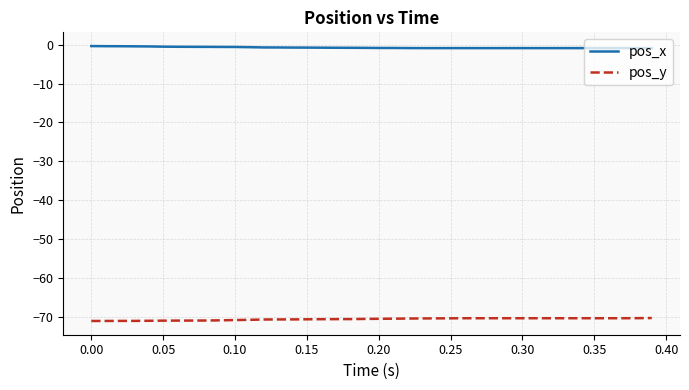

List the series in order of their peak value, lowest first.

pos_y, pos_x